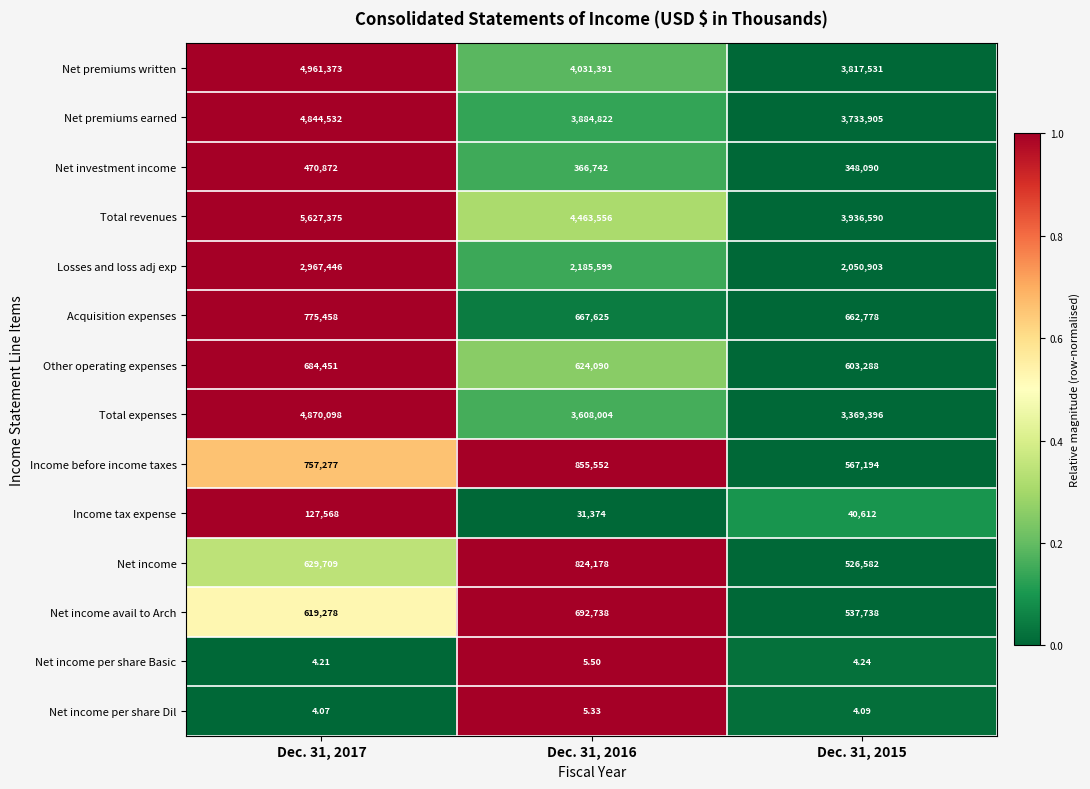

Rank the series at Dec. 31, 2015 from highest to lowest value.

Total revenues, Net premiums written, Net premiums earned, Total expenses, Losses and loss adj exp, Acquisition expenses, Other operating expenses, Income before income taxes, Net income avail to Arch, Net income, Net investment income, Income tax expense, Net income per share Basic, Net income per share Dil